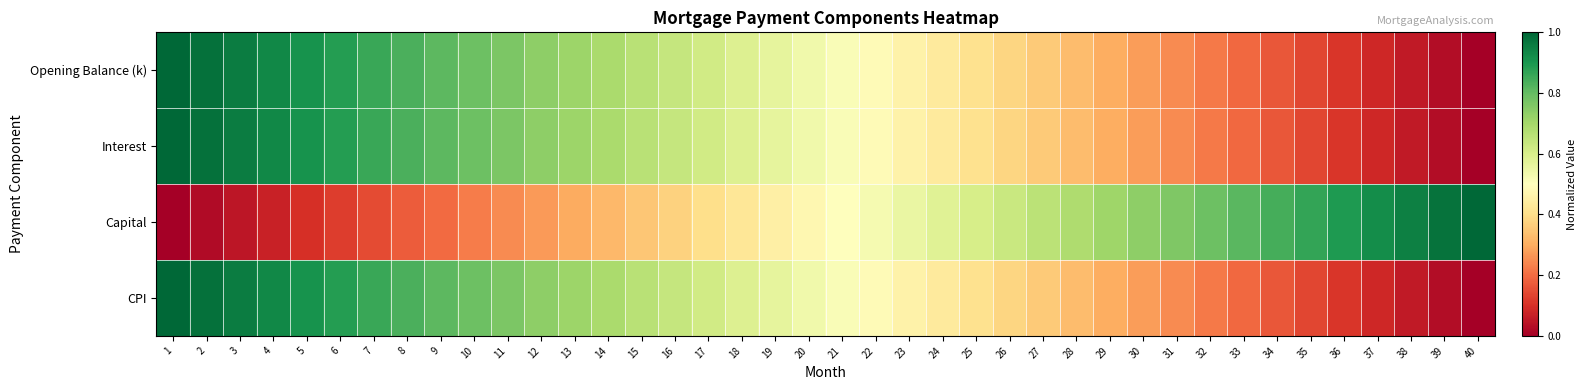

Which series has the largest total across all categories?

Interest